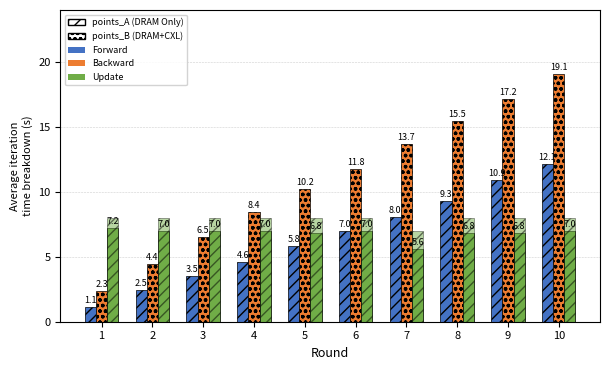

Reading left to right, extract all data points from this chart.

points_A: 1=1.1	2=2.5	3=3.5	4=4.6	5=5.8	6=7.0	7=8.0	8=9.3	9=10.9	10=12.1
points_B: 1=2.3	2=4.4	3=6.5	4=8.4	5=10.2	6=11.8	7=13.7	8=15.5	9=17.2	10=19.1
qualitative_scores_A: 1=7.2	2=7.0	3=7.0	4=7.0	5=6.8	6=7.0	7=5.6	8=6.8	9=6.8	10=7.0
S_A: 1=8.0	2=8.0	3=8.0	4=8.0	5=8.0	6=8.0	7=7.0	8=8.0	9=8.0	10=8.0